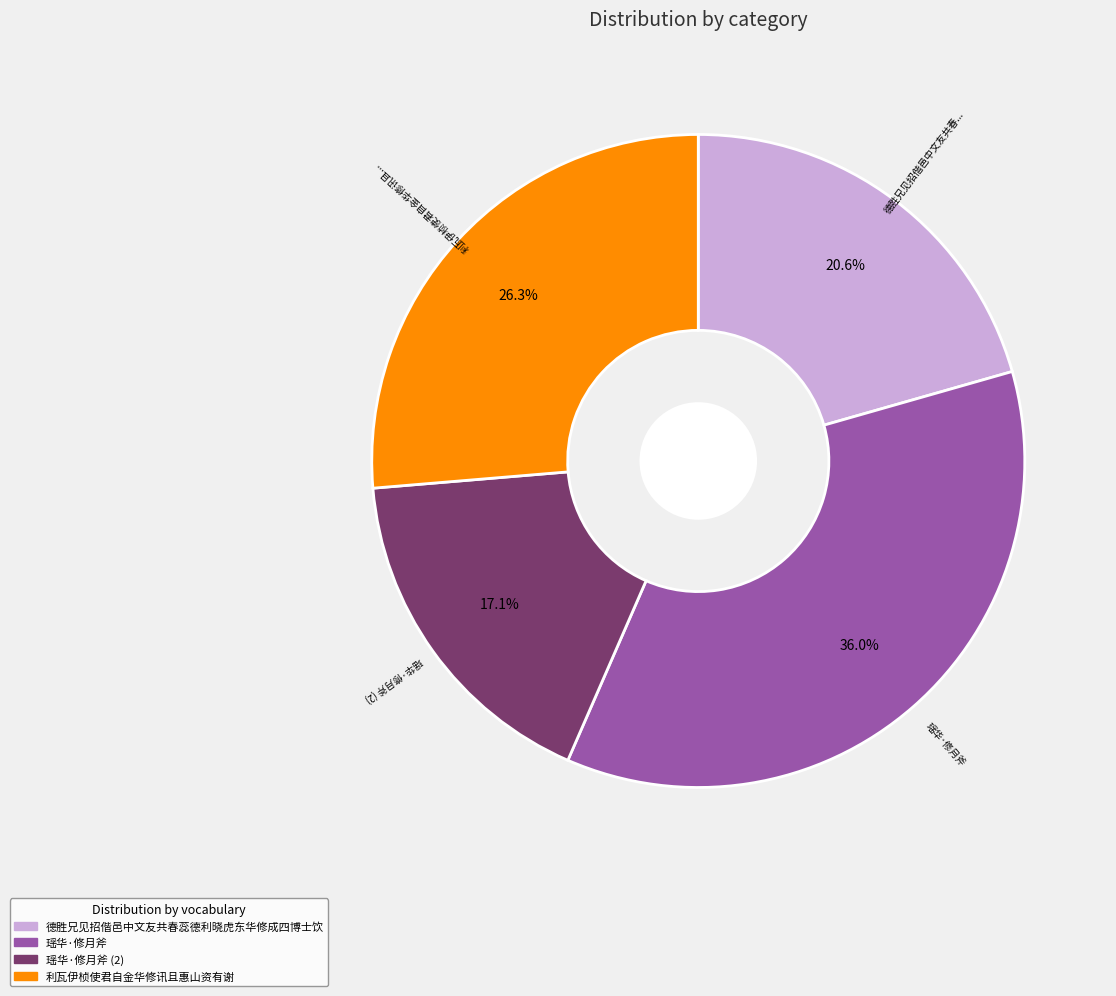

What portion of the pie excludes 利瓦伊桢使君自金华修讯且惠山资有谢?

73.7%